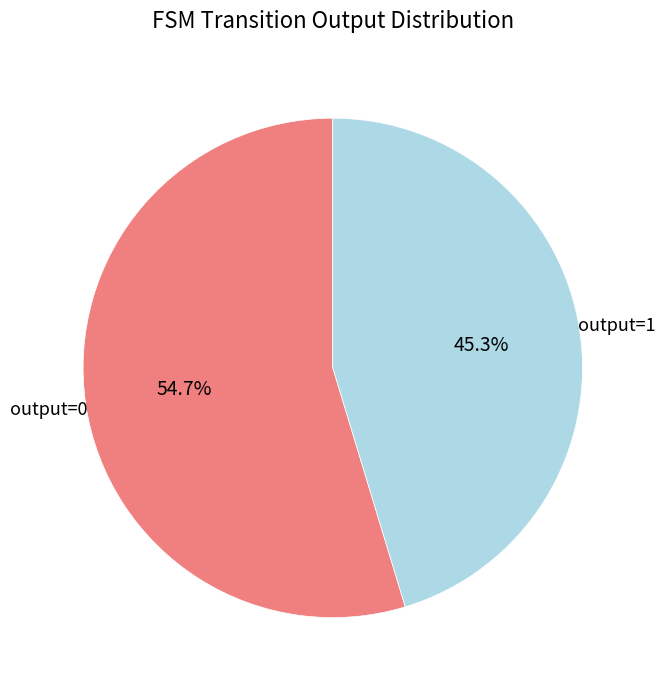

Is there any slice that represents more than half of the pie?

Yes